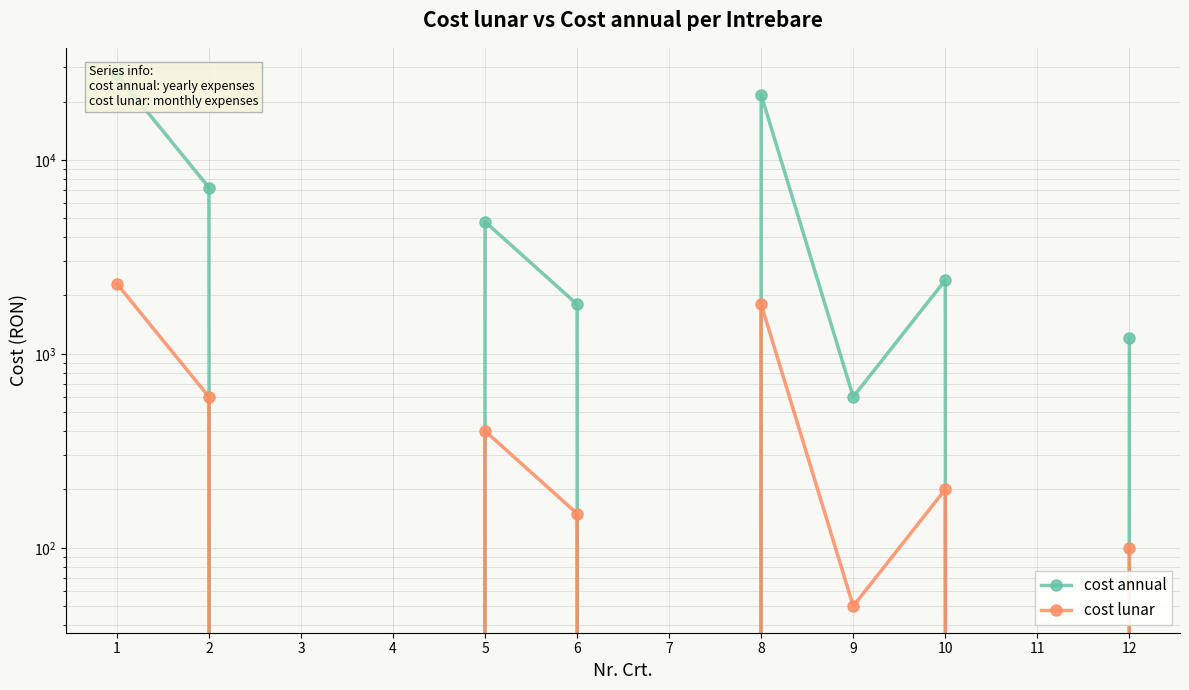

Which series has the largest total across all categories?

cost annual